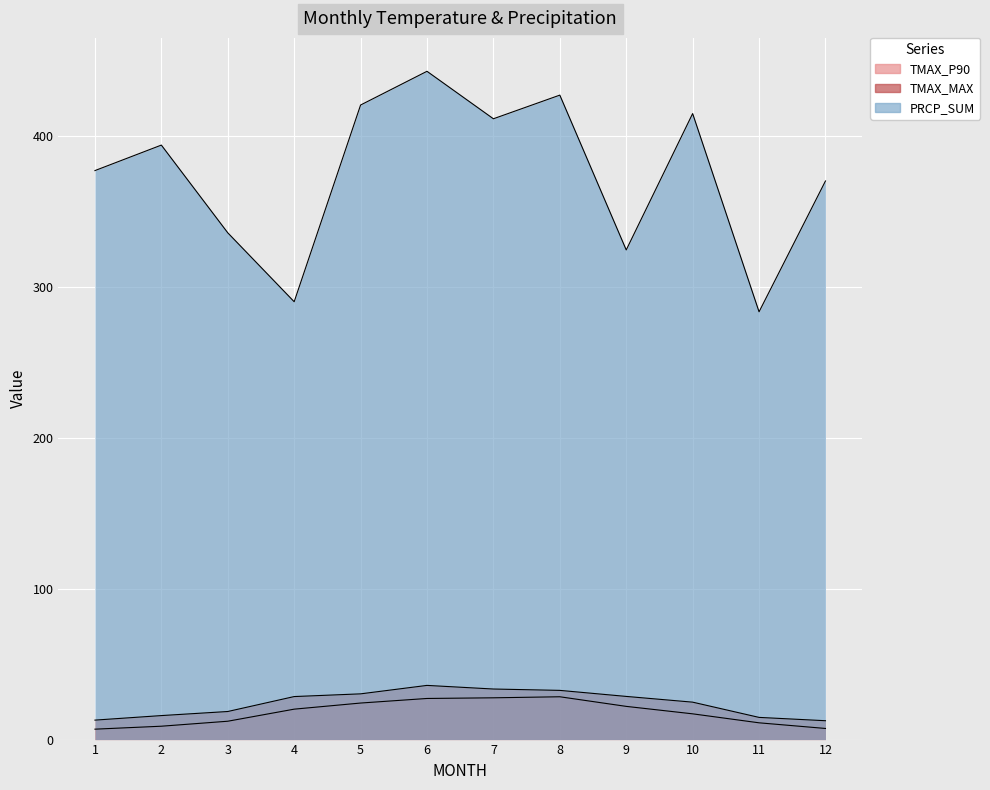

True or false: TMAX_P90 and TMAX_MAX cross at least once.

False